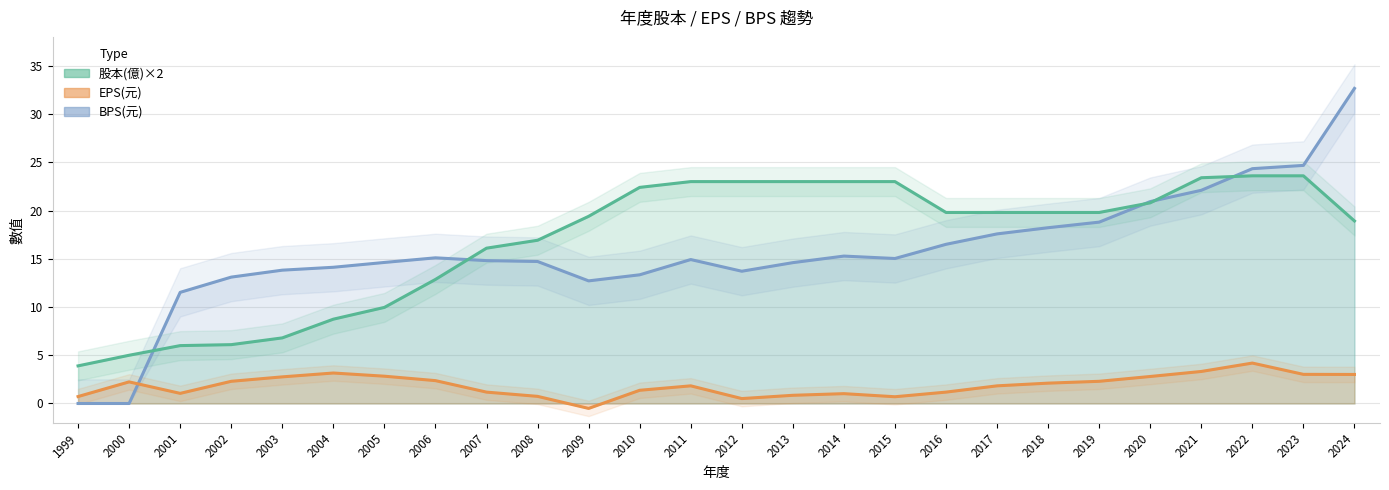

What is the sum of all EPS(元) values?

48.9